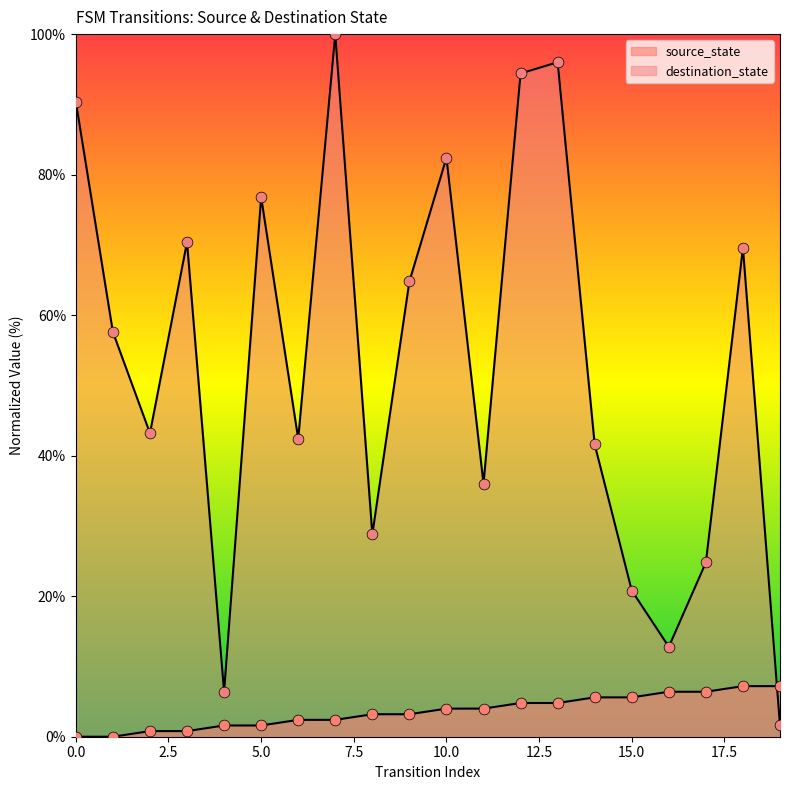

What is the change in value from 1 to 15?

+5.6